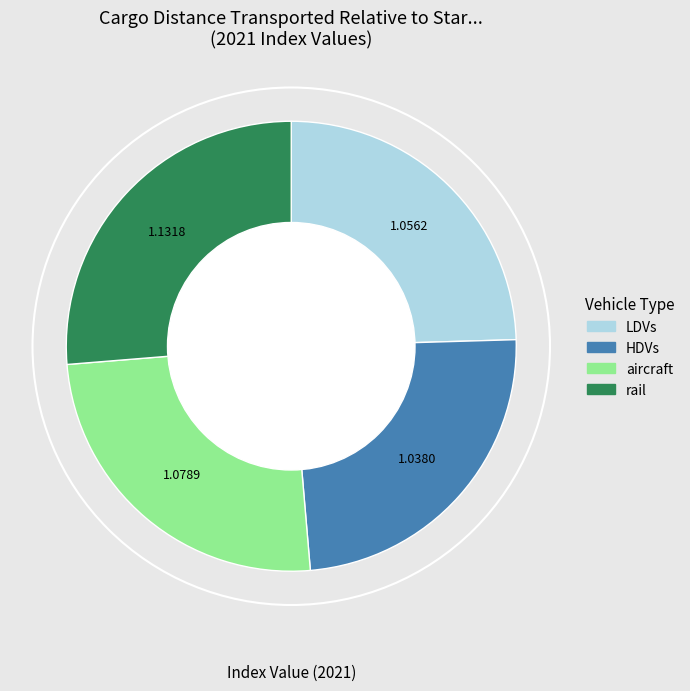

Do rail and LDVs together represent more than half of the pie?

Yes